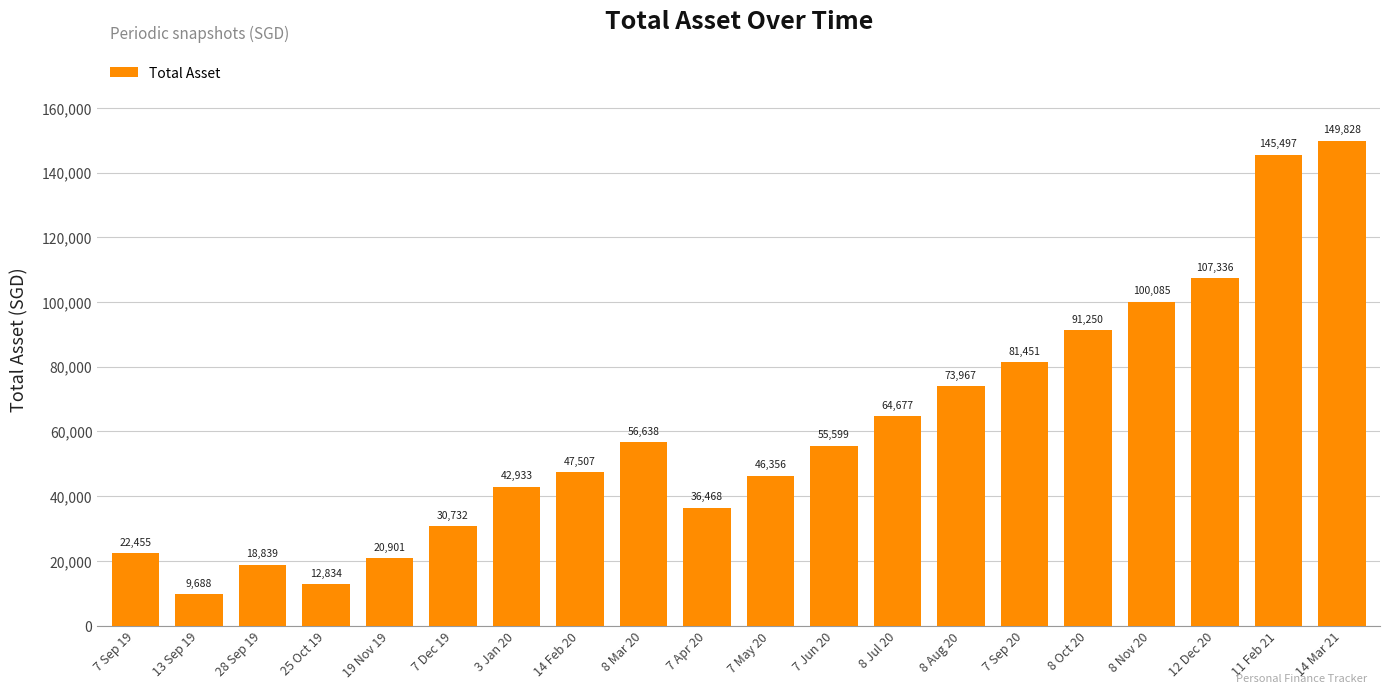

Which category has the lowest value across all series?

13 Sep 19